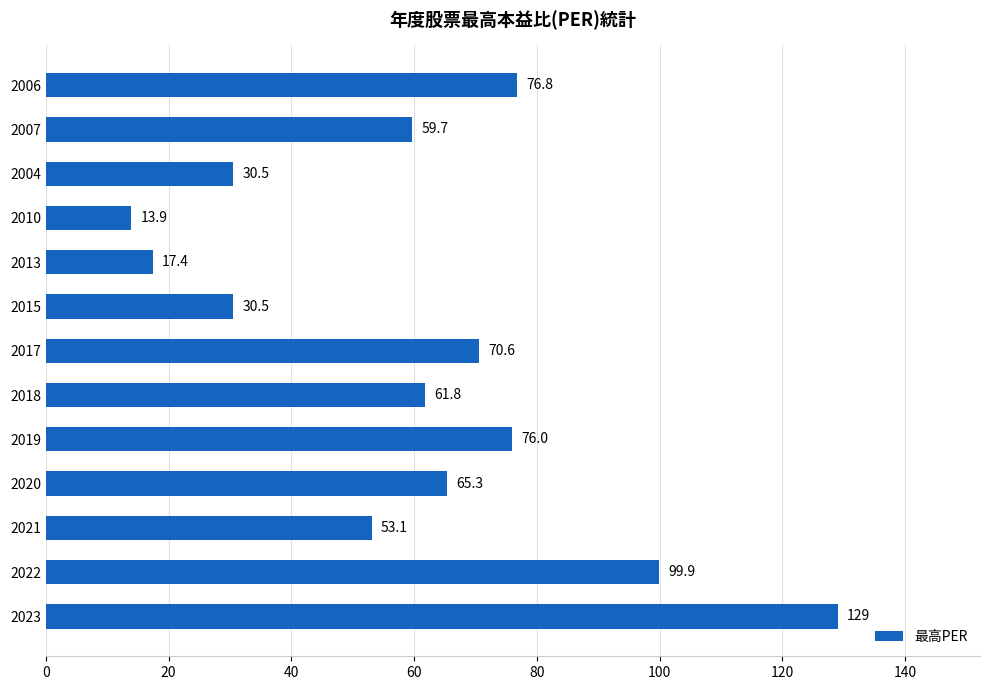

How many data points are above 61?

7